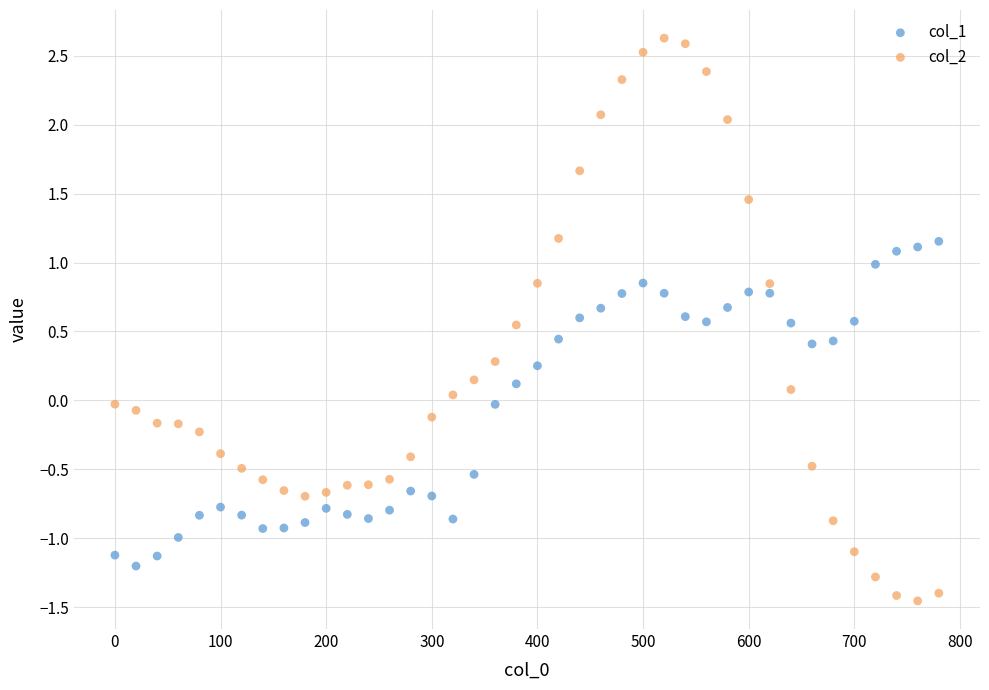

Which series reaches the minimum Y coordinate?

col_2